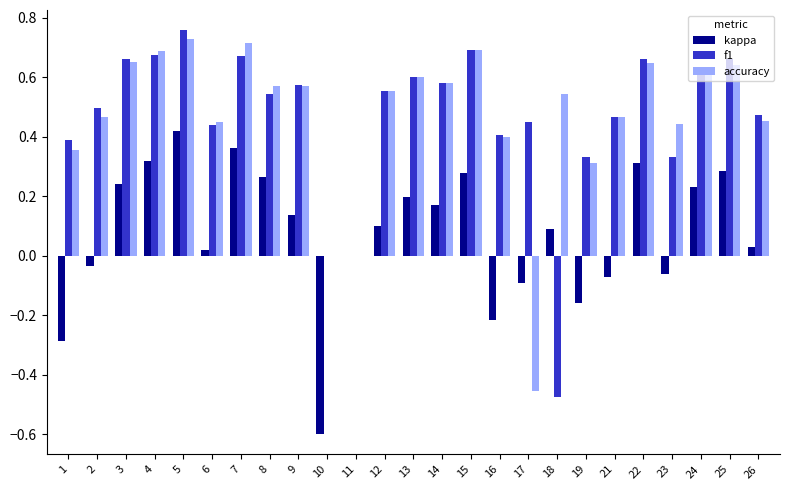

Which series changed the most between 9 and 19?

kappa